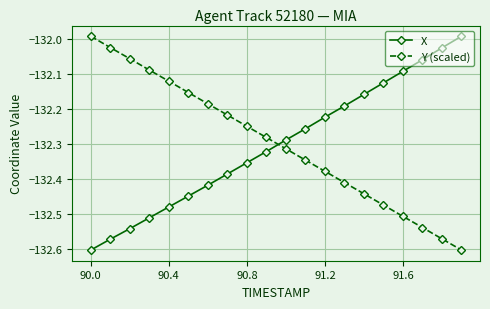

True or false: Y (scaled) and X intersect in this chart.

True